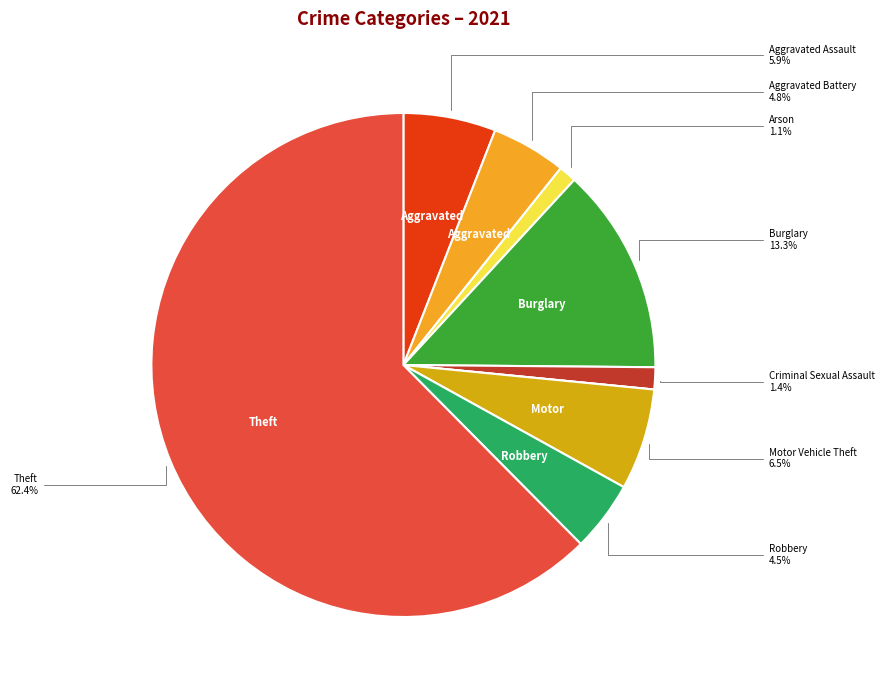

Is there a majority slice in this chart?

Yes